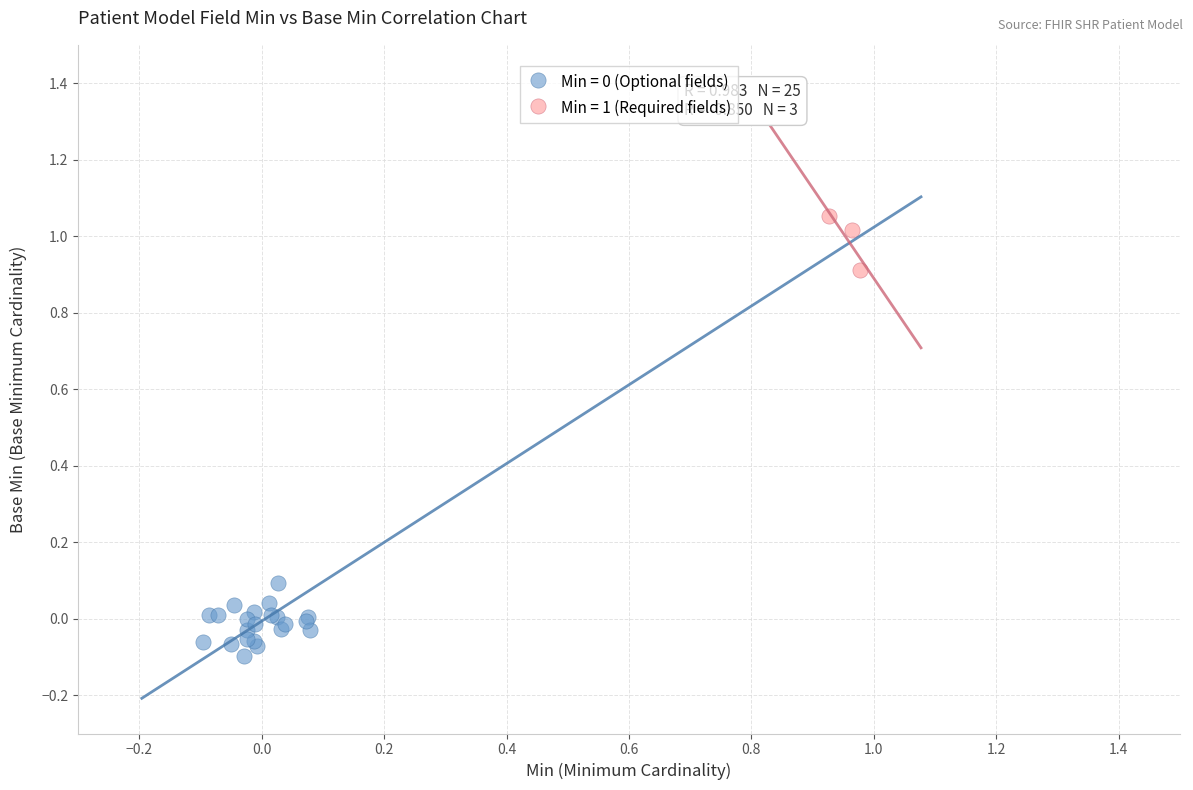

Which series contains the highest Y value?

Min = 1 (Required fields)